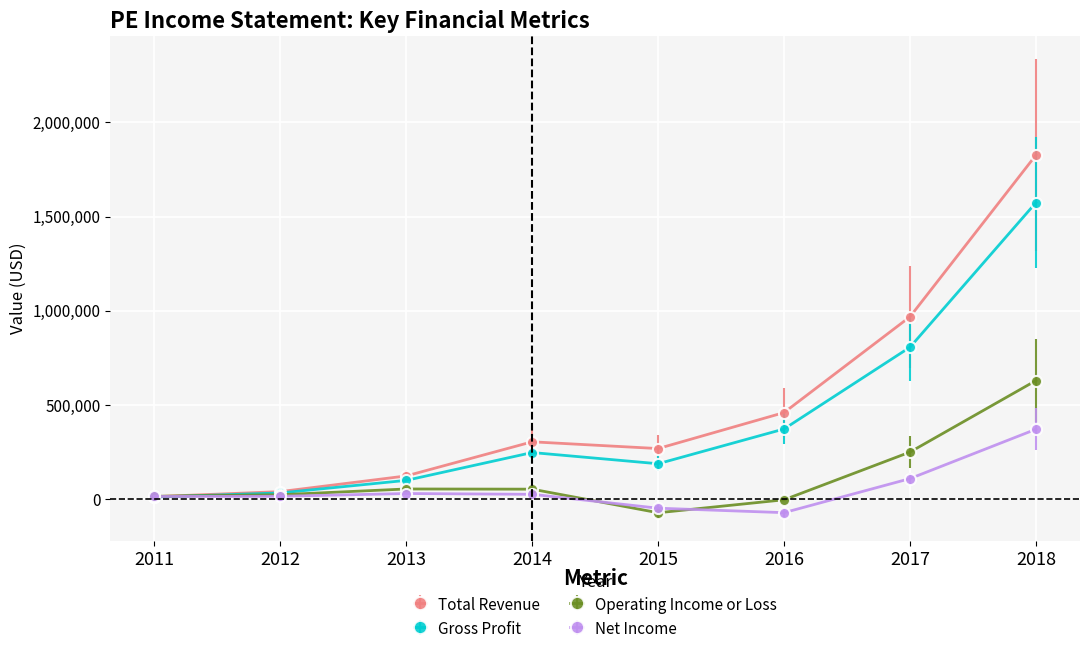

Does the chart display data point markers on the line(s)?

Yes